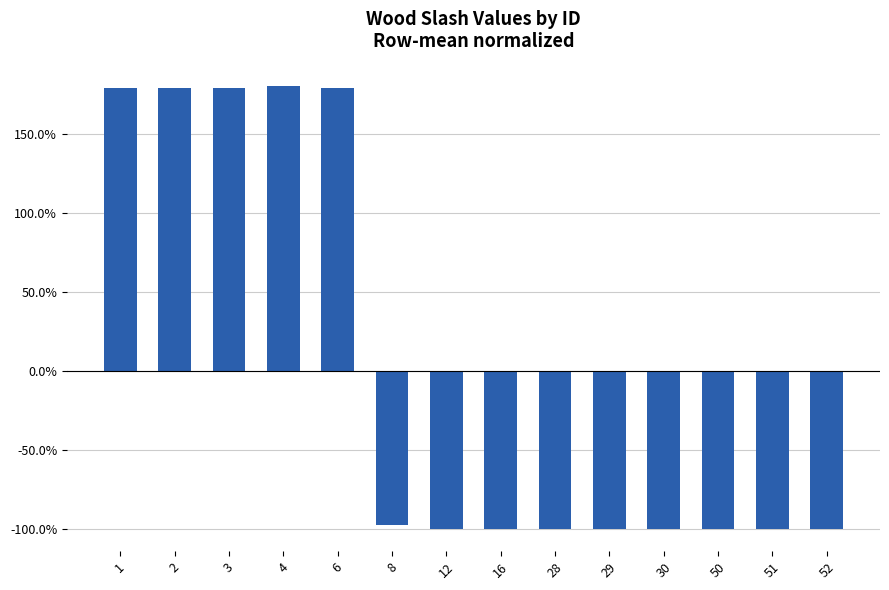

Are the bars horizontal?

No